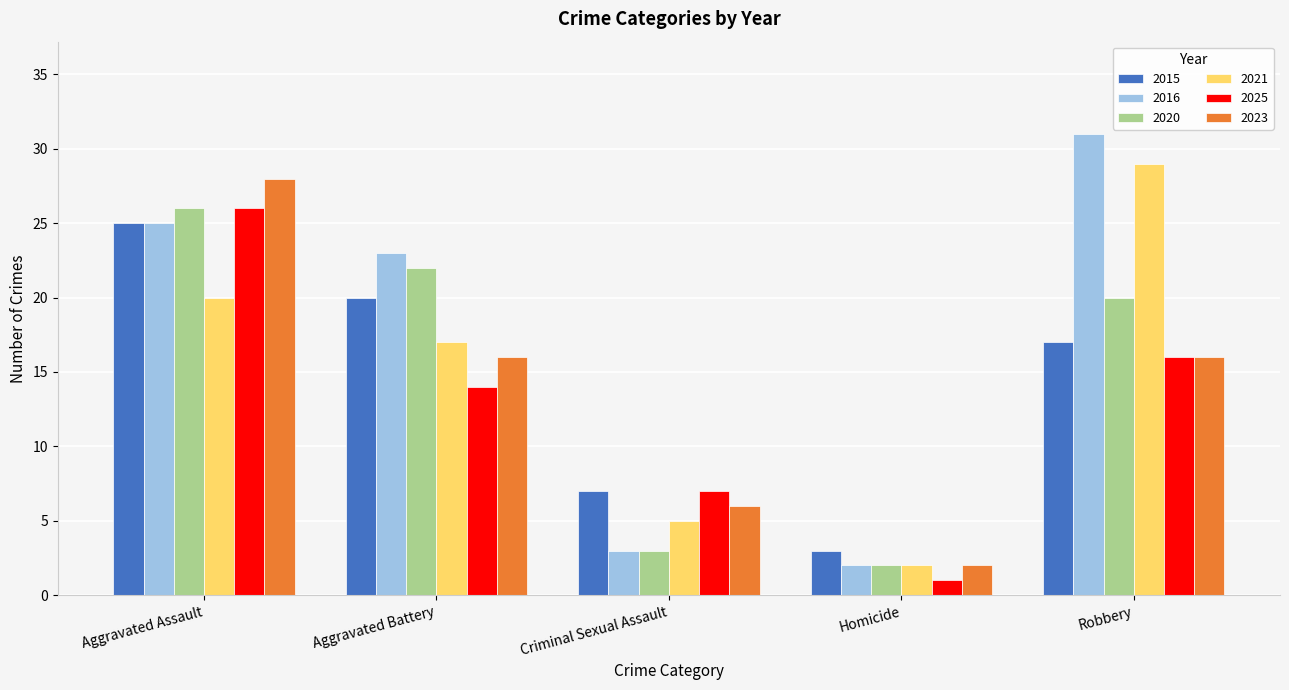

Rank the categories by 2021 value from lowest to highest.

Homicide, Criminal Sexual Assault, Aggravated Battery, Aggravated Assault, Robbery